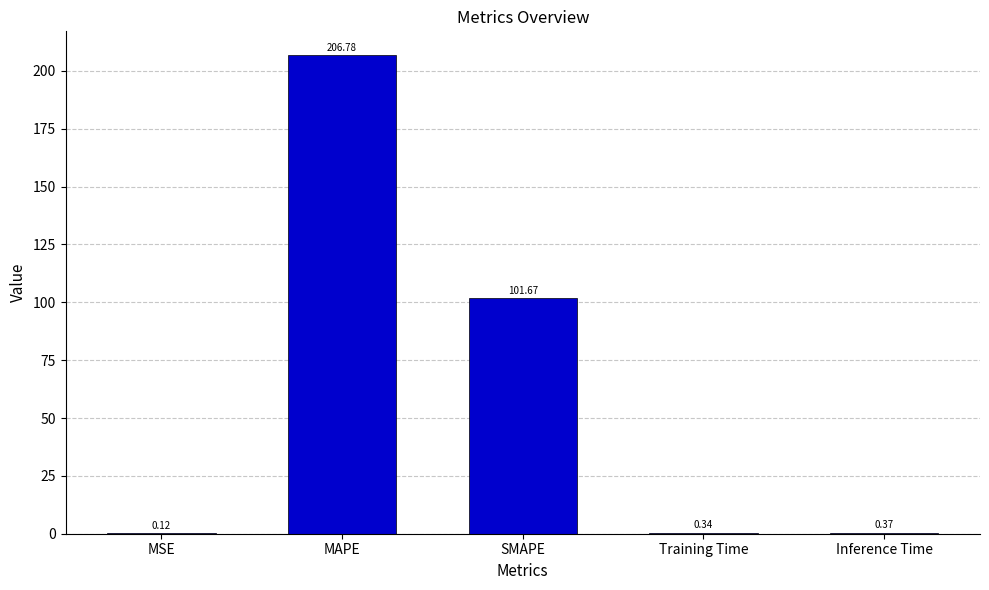

Where is the data nearest to the value 103?

SMAPE